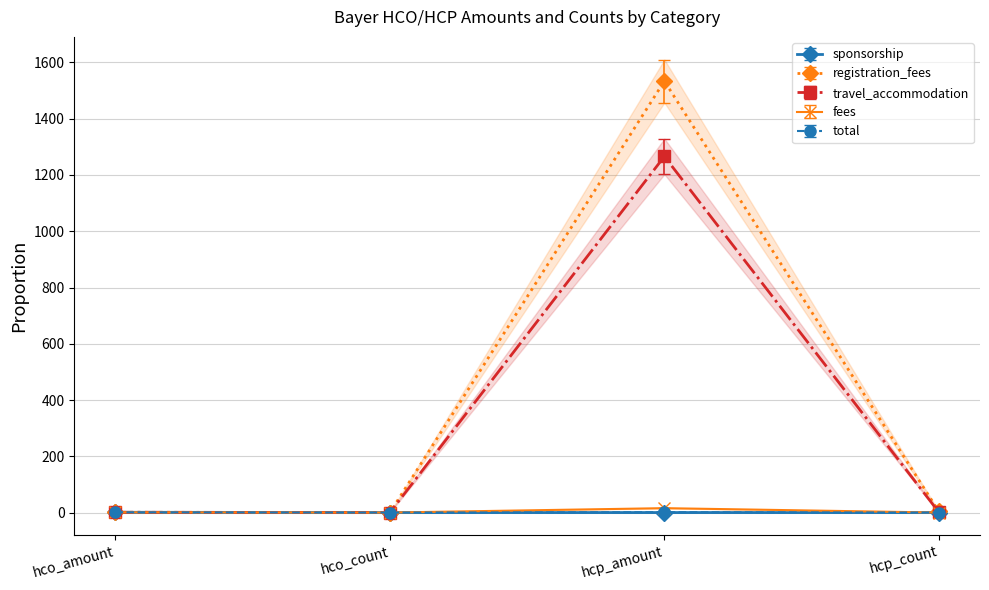

Rank the series at hcp_amount from highest to lowest value.

registration_fees, travel_accommodation, fees, total, sponsorship